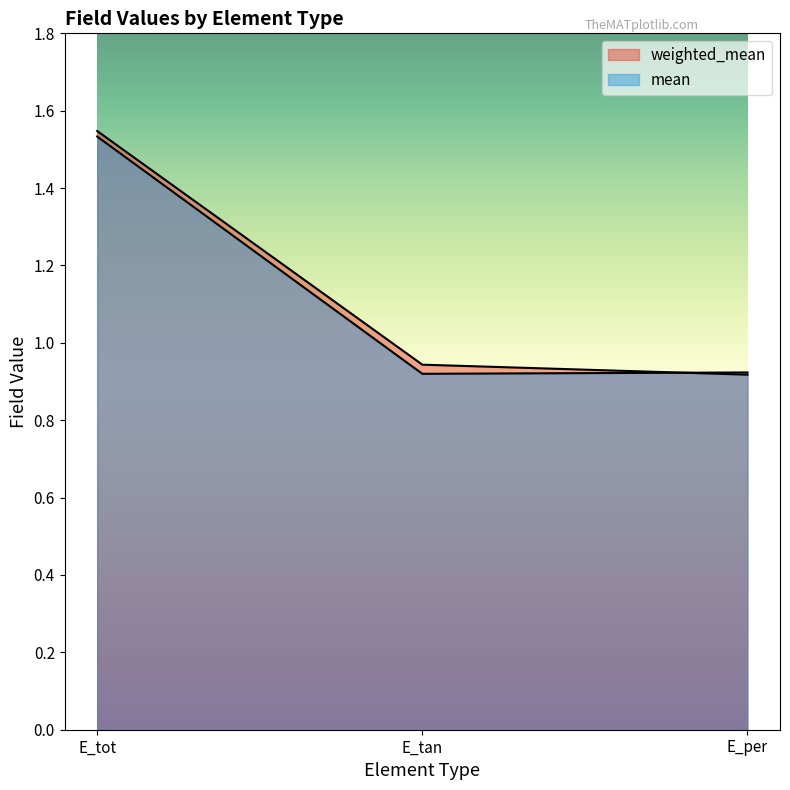

Which series has the widest spread of values?

weighted_mean